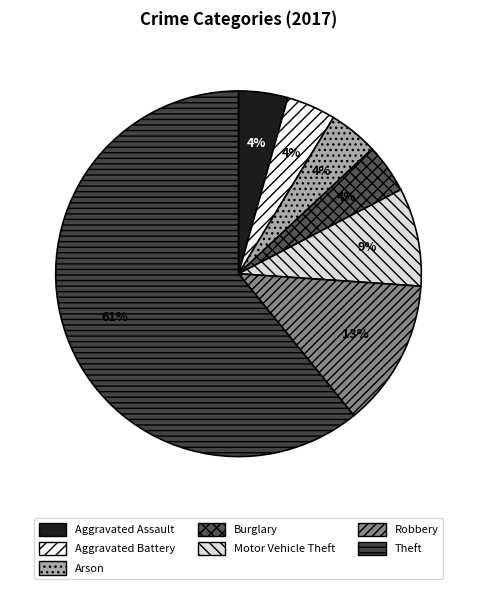

Rank the categories by value from lowest to highest.

Aggravated Assault, Aggravated Battery, Arson, Burglary, Motor Vehicle Theft, Robbery, Theft